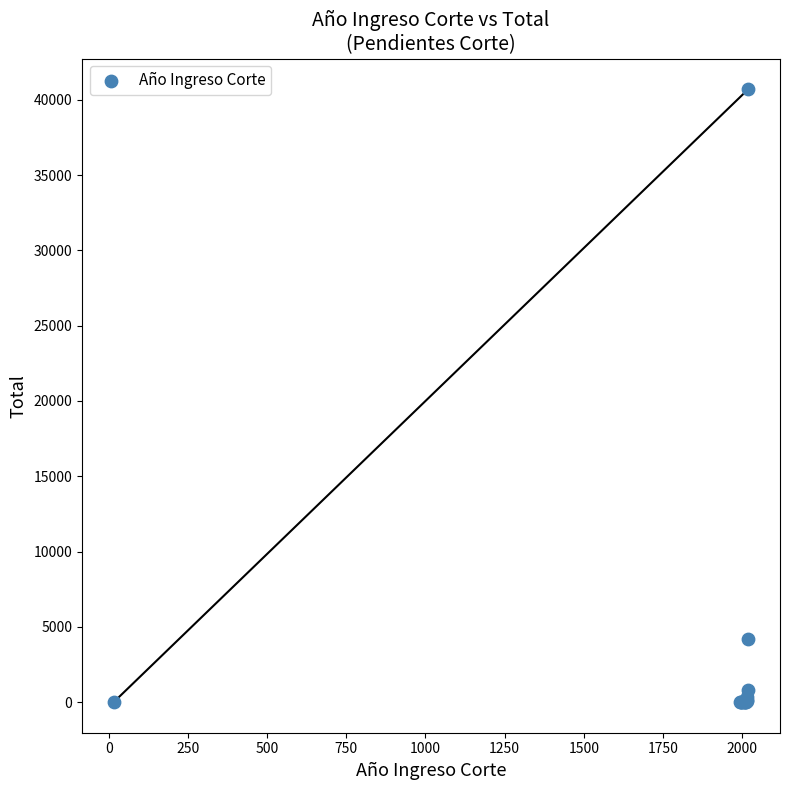

What Y value in the scatter plot is closest to 20356?

4160